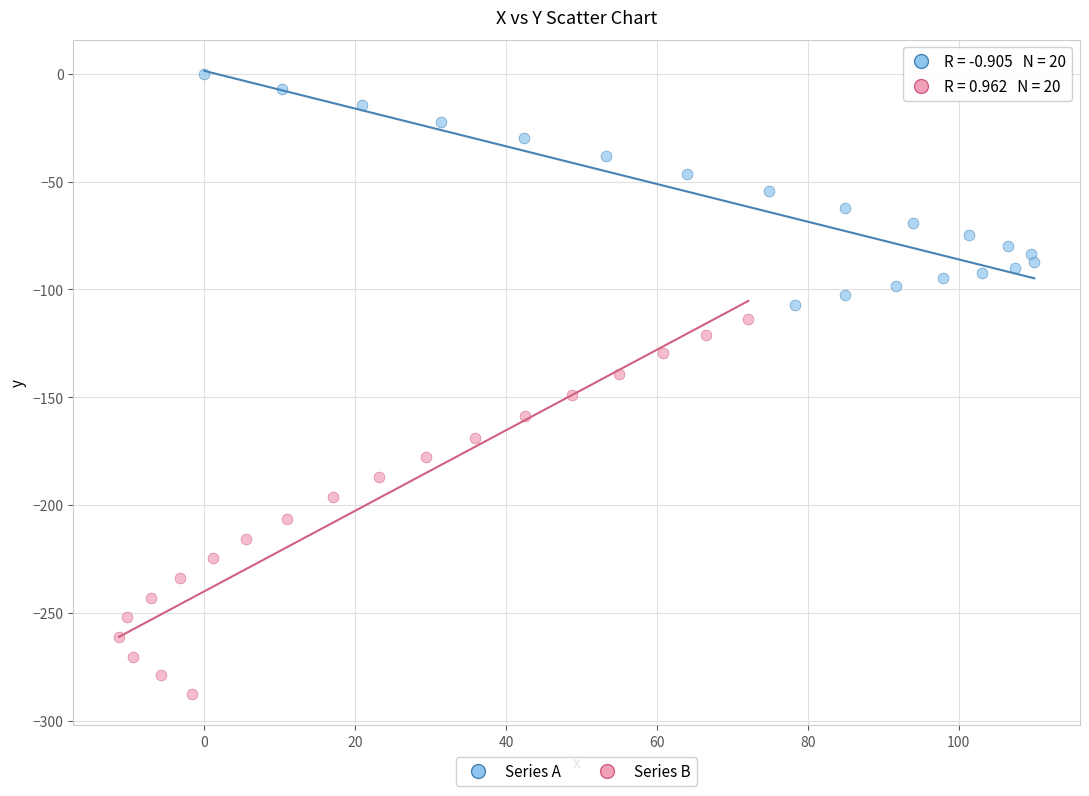

Which series reaches the minimum Y coordinate?

Series B